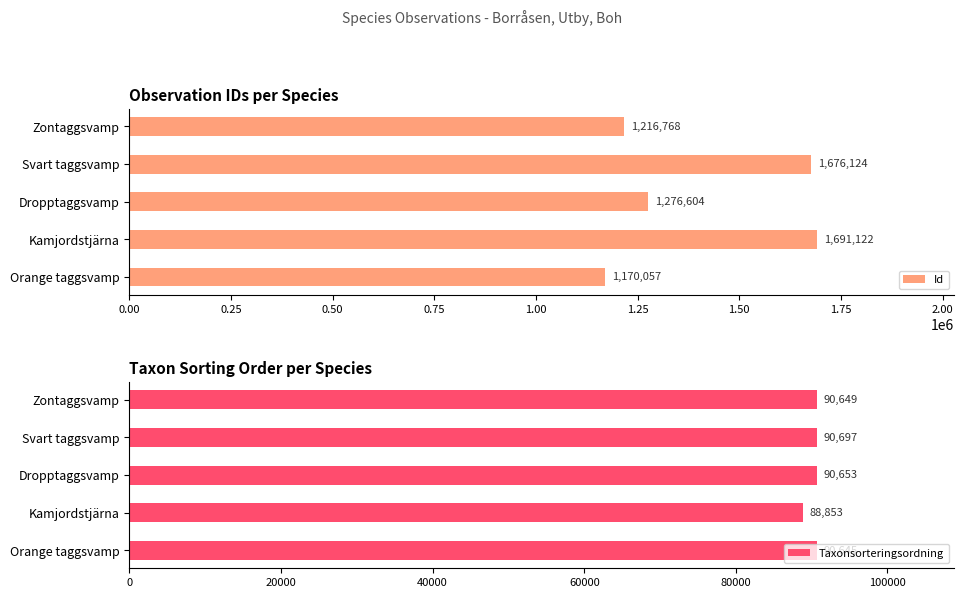

What is the minimum value for Id?

1170057